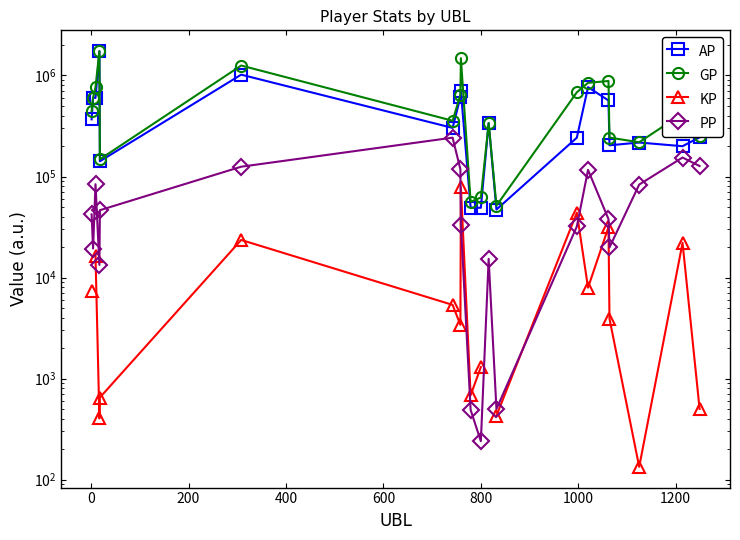

The value of GP at 13 is 475516.8. True or false?

False